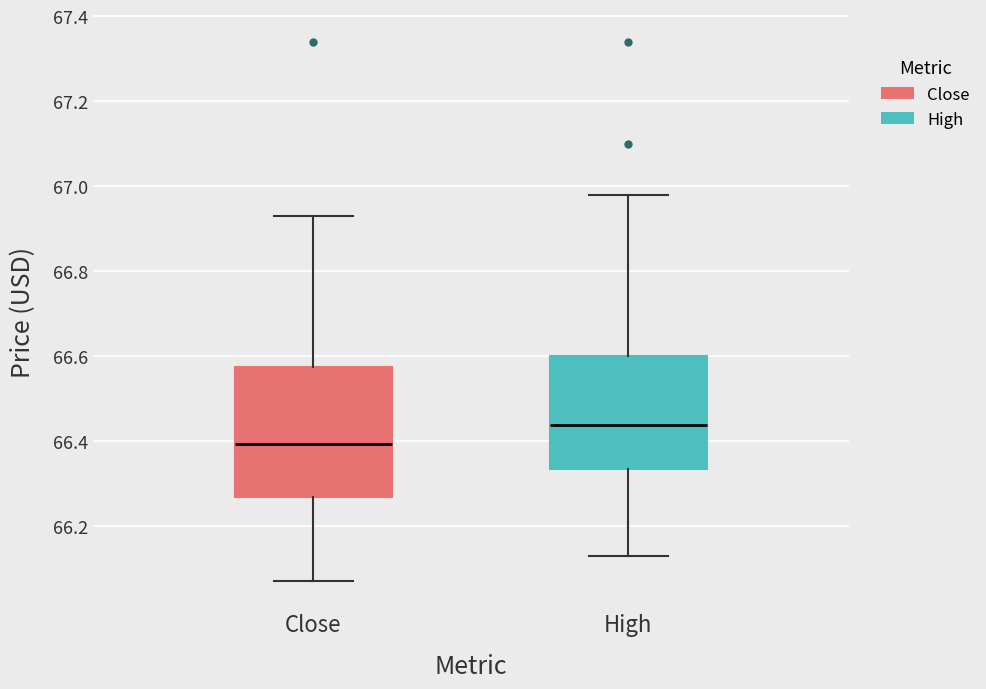

Reading left to right, transcribe this box plot: for each box, give where its median line is, the range the box spans, and where its two whiskers end, as read against the y-axis. The values are not printed on the chart, so give them approximately, as read against the axis.

Close: median 66.40, box 66.26 to 66.58, whiskers 66.06 to 66.94
High: median 66.44, box 66.34 to 66.60, whiskers 66.12 to 66.98